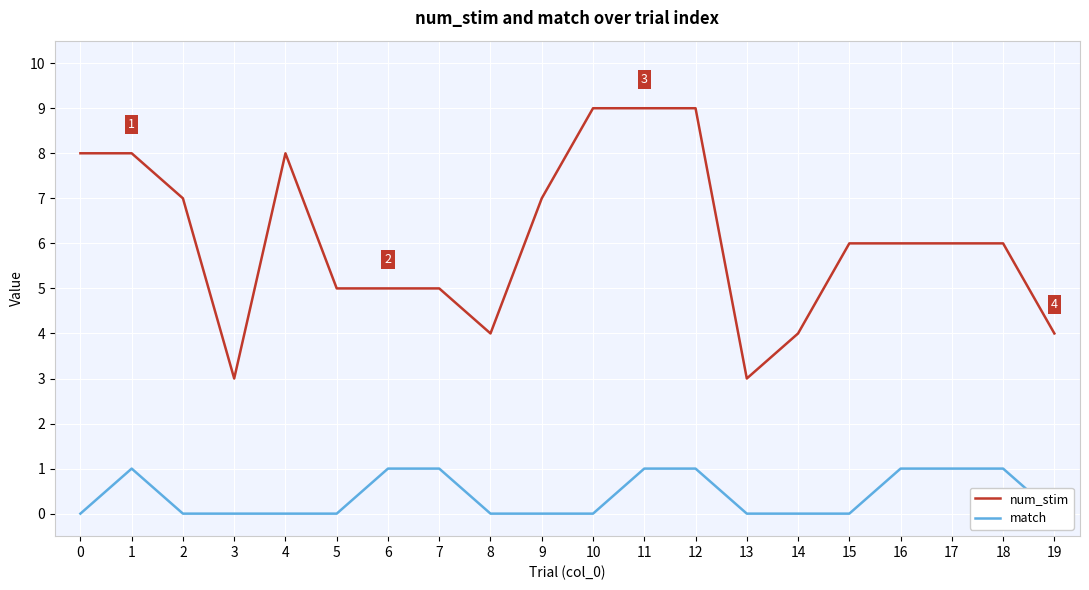

The value of num_stim at 1 is 5. True or false?

False